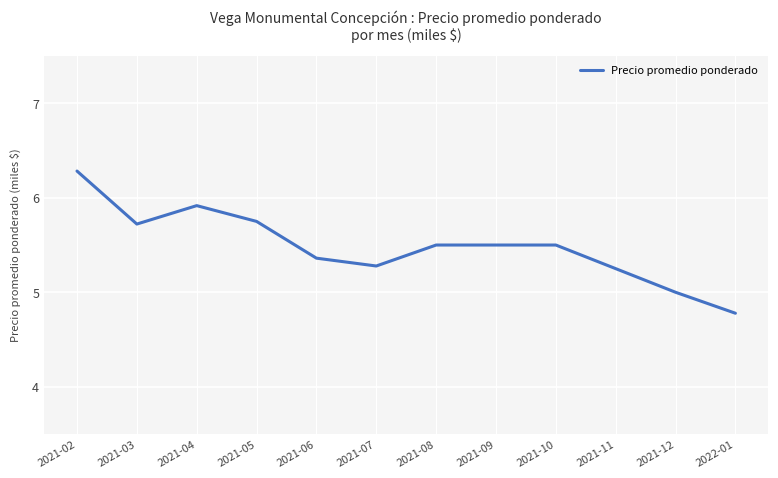

What position from the right is 2022-01?

1